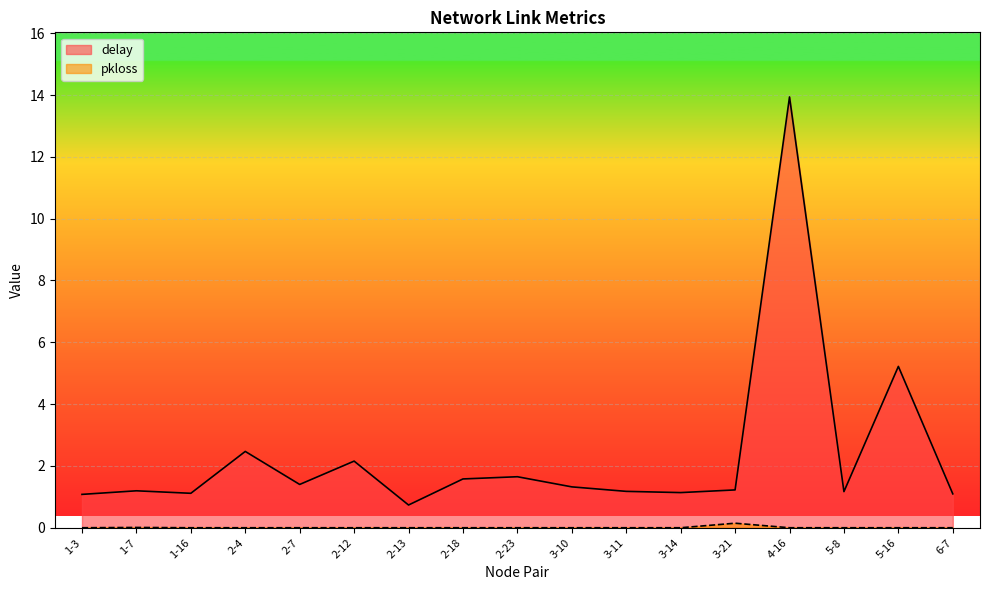

Which series has the largest range (max minus min)?

delay